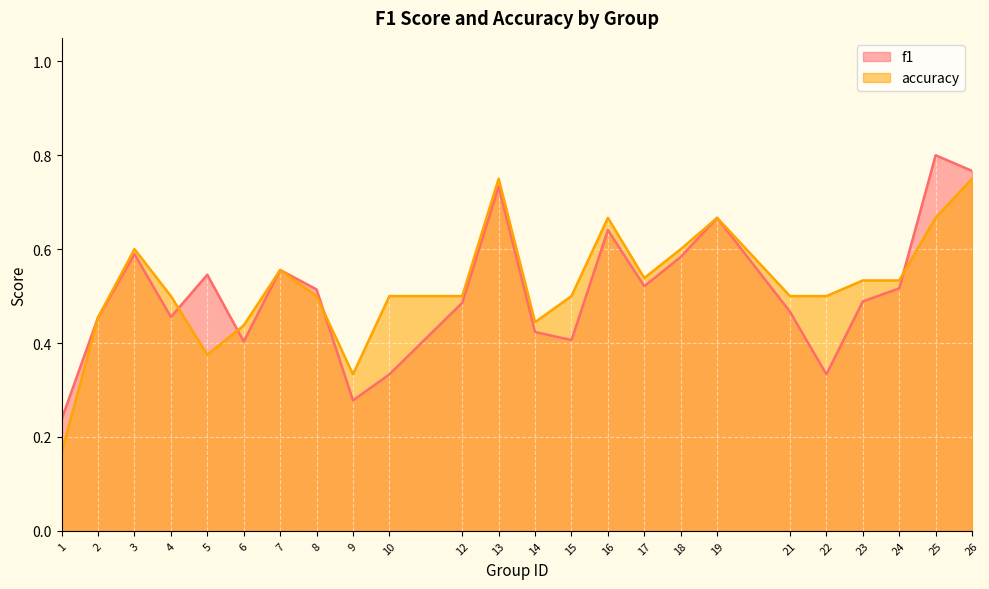

The f1 series shows 0.5 at 8. True or false?

True